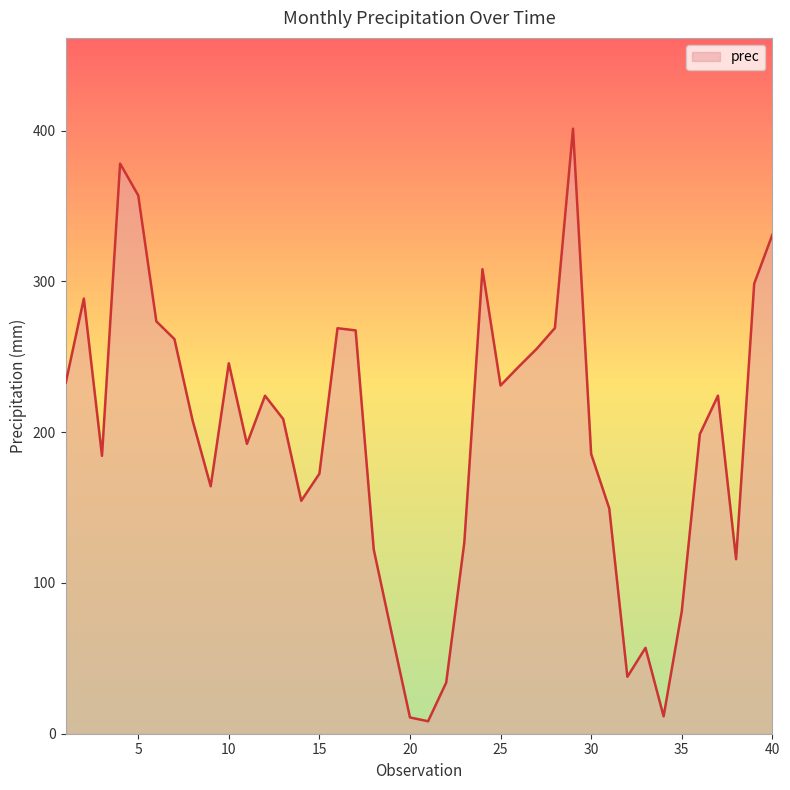

What is the greatest value displayed?

401.3